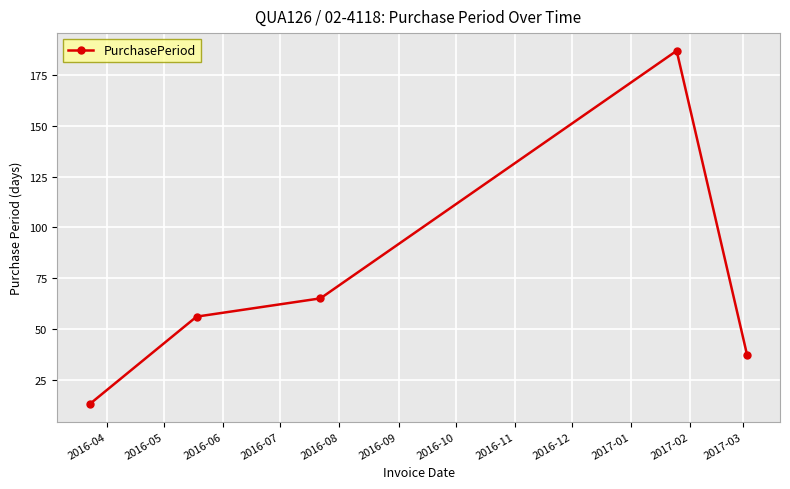

What is the value of the 3rd point from the left?

65